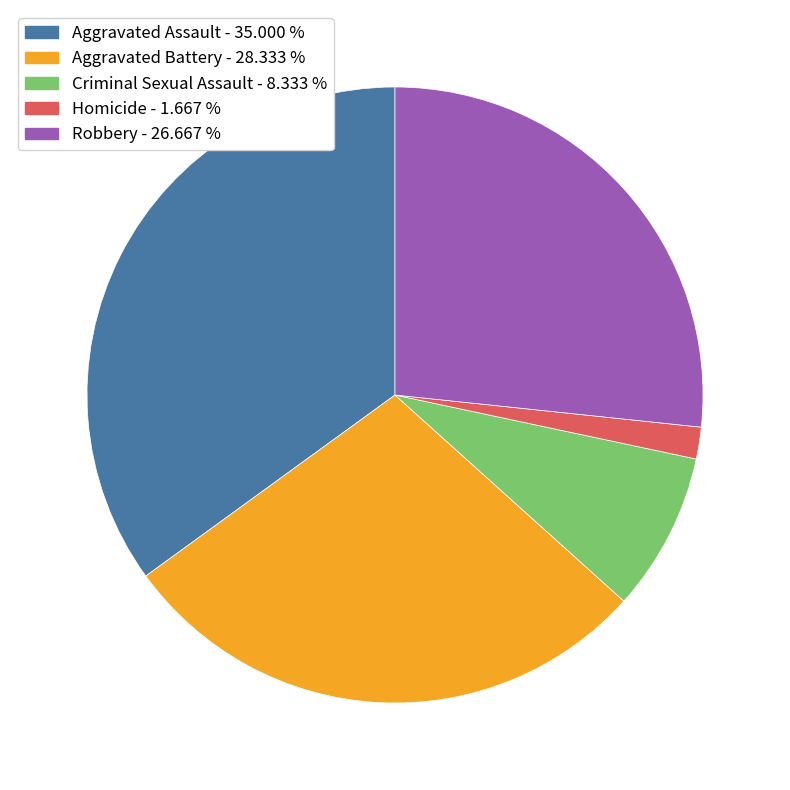

Do Criminal Sexual Assault and Aggravated Assault together represent more than half of the pie?

No